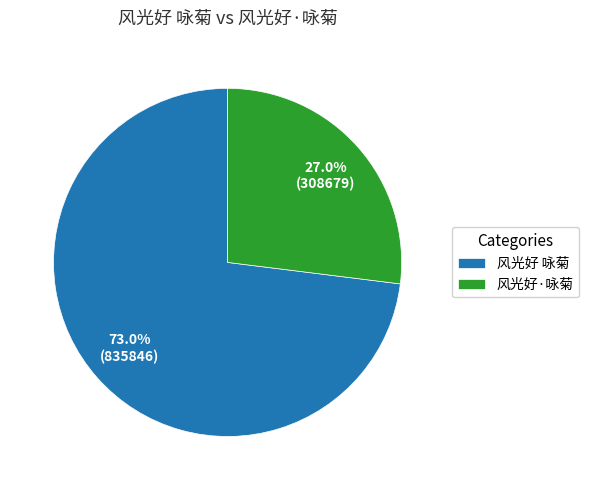

To the nearest percent, what is the difference between the 风光好 咏菊 and 风光好·咏菊 slice percentages?

46%